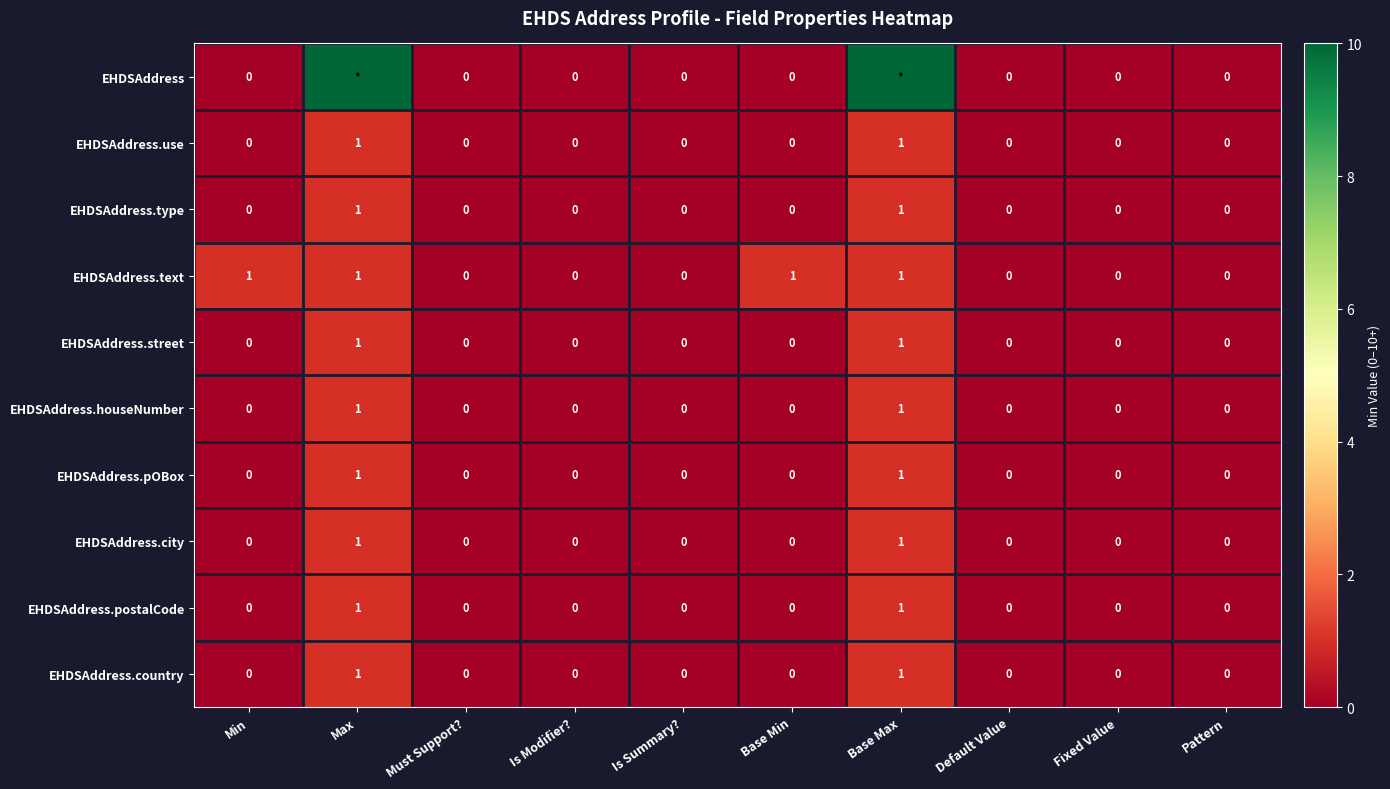

Which series changed the most between Min and Is Summary??

EHDSAddress.text